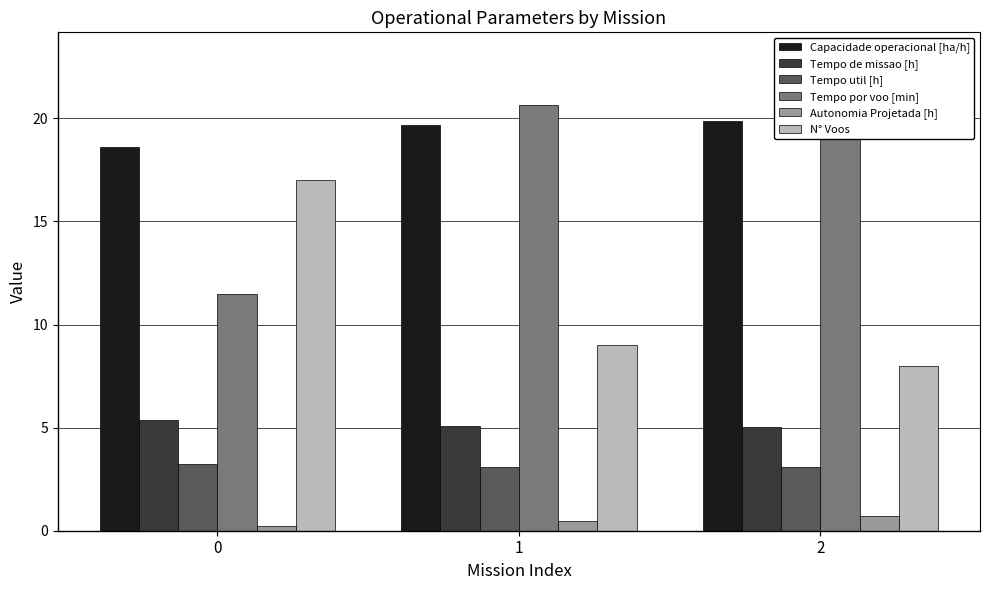

What is the sum of all Tempo por voo [min] values?

55.1